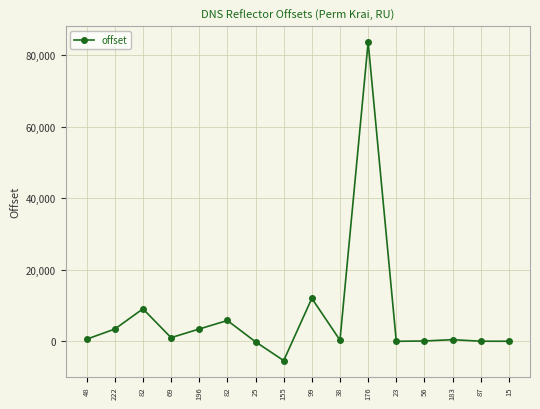

The value at 82 is 9090. True or false?

True